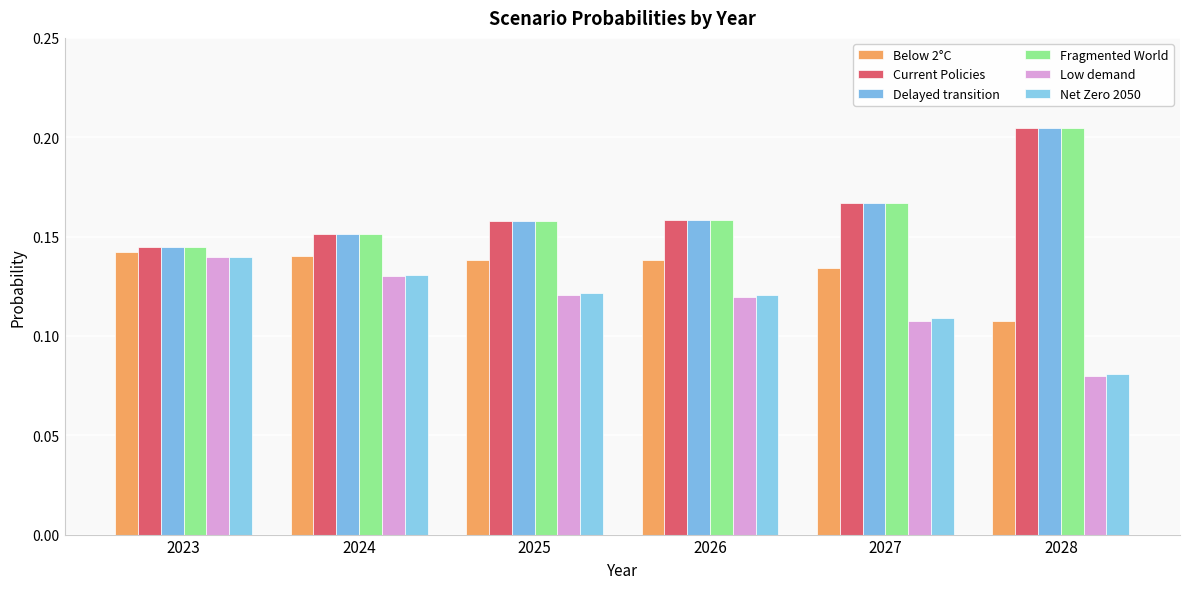

Count the number of categories in the chart.

6